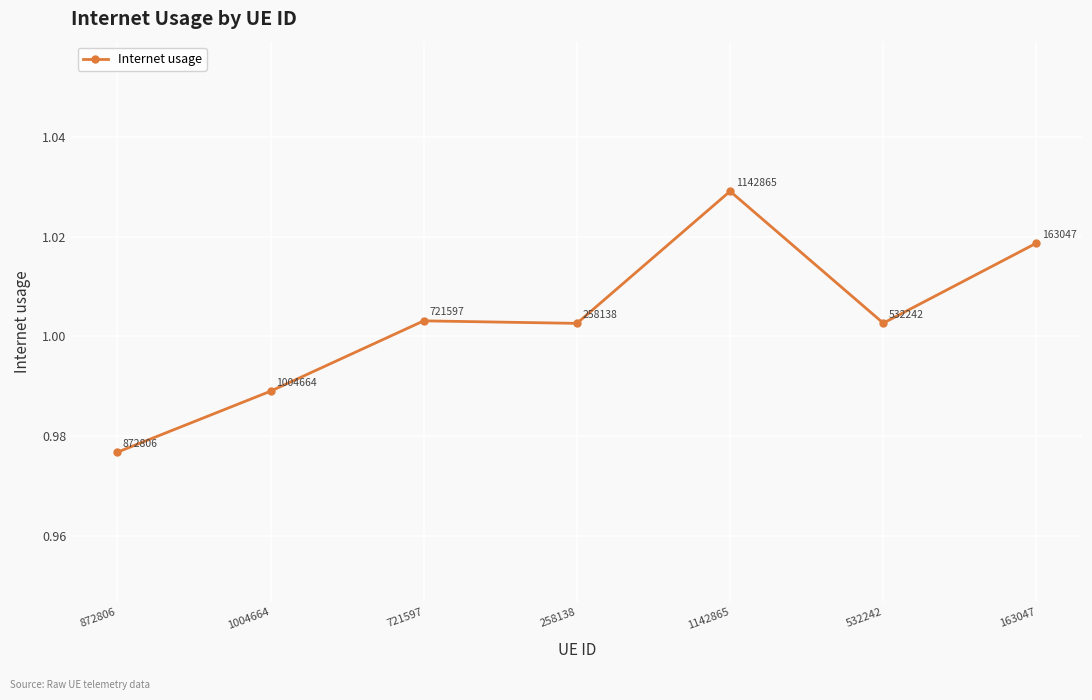

How many series are shown in this chart?

1